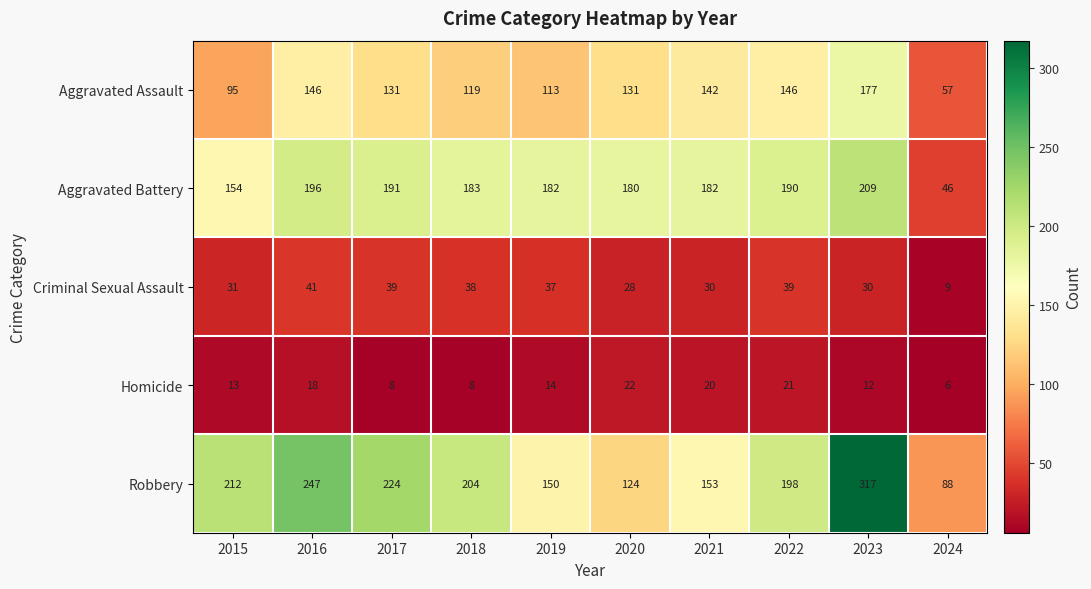

Where is Robbery nearest to the value 202?

2018